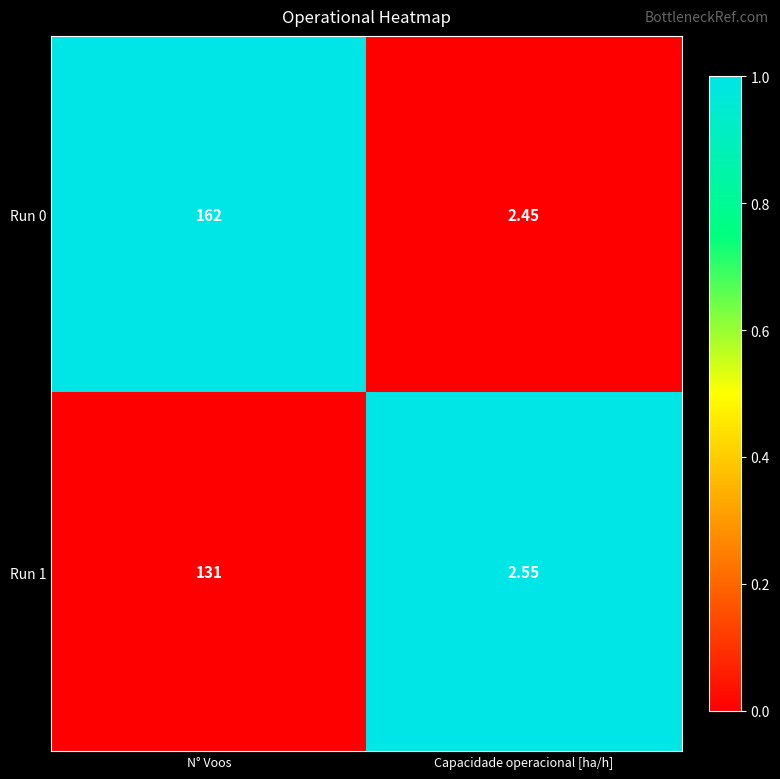

What is the greatest value displayed?

162.0